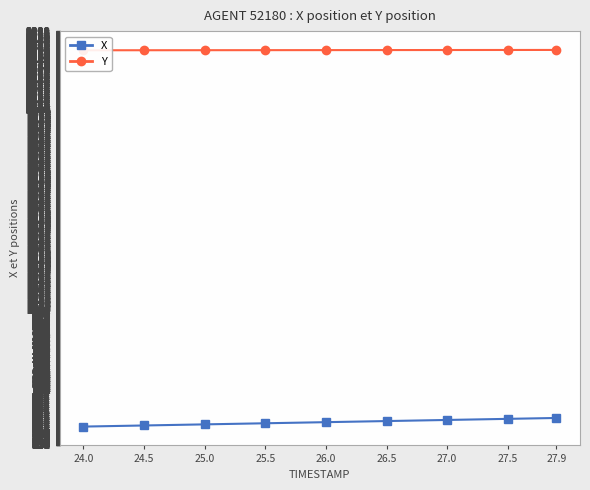

What is the value of the X point at the 18th from the left?

439.2